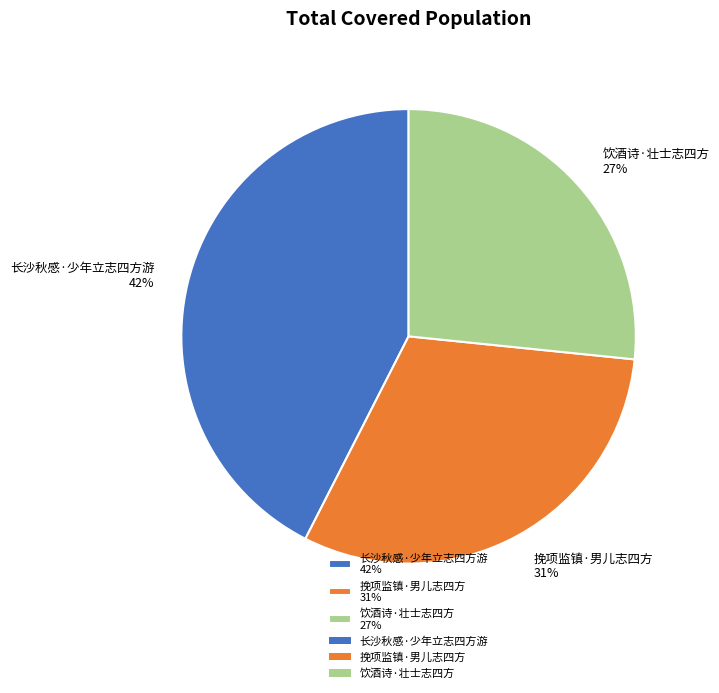

How many segments does this pie chart have?

3